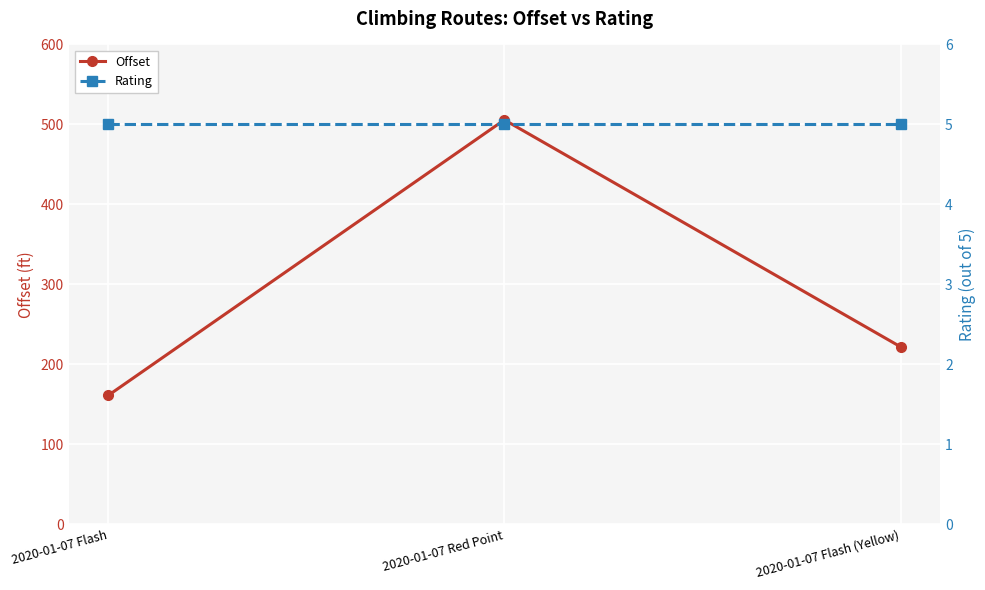

What is the total value across all series at 2020-01-07 Flash?

166.2